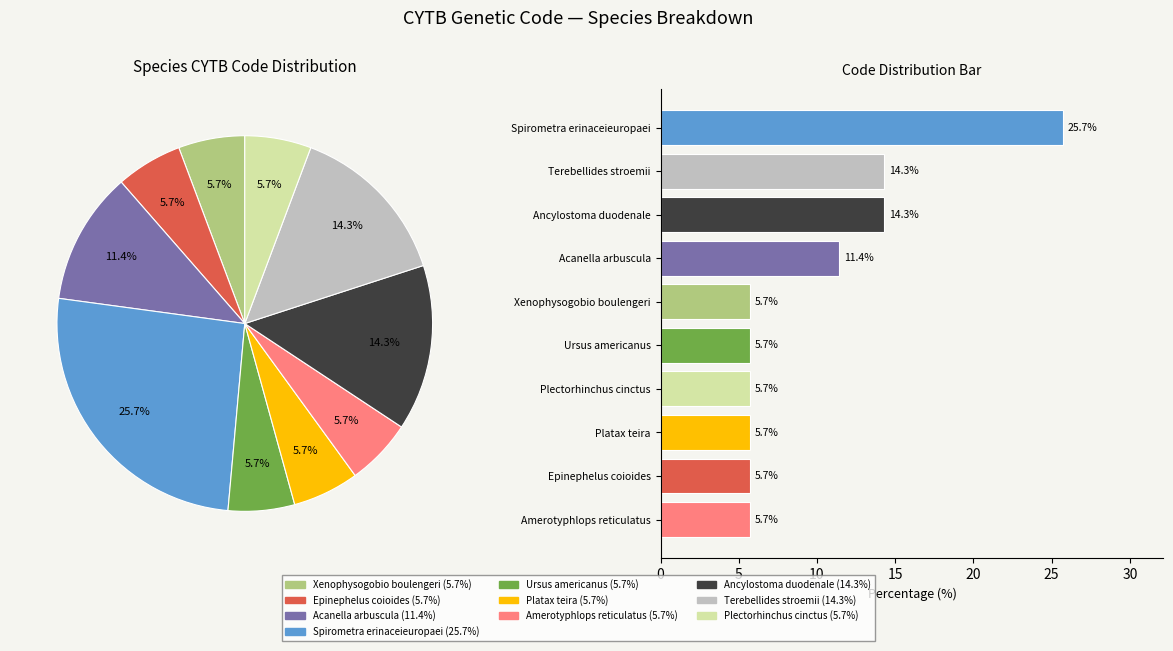

To the nearest percent, what is the average slice percentage?

10%